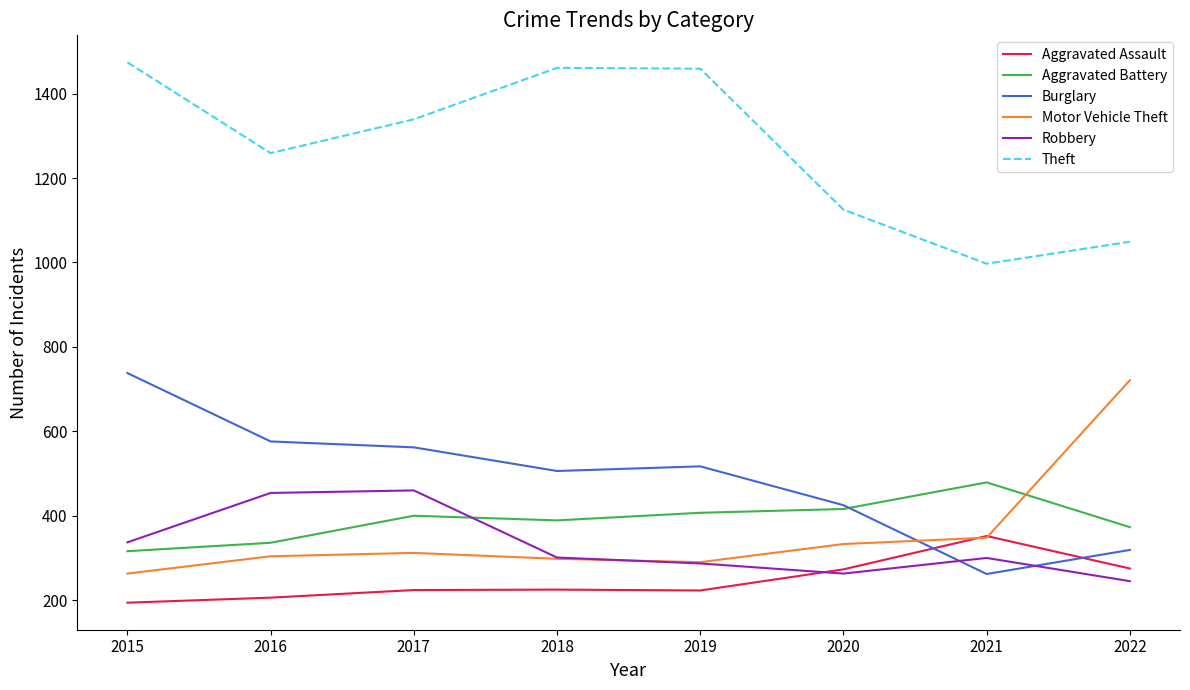

Which series has the largest total across all categories?

Theft